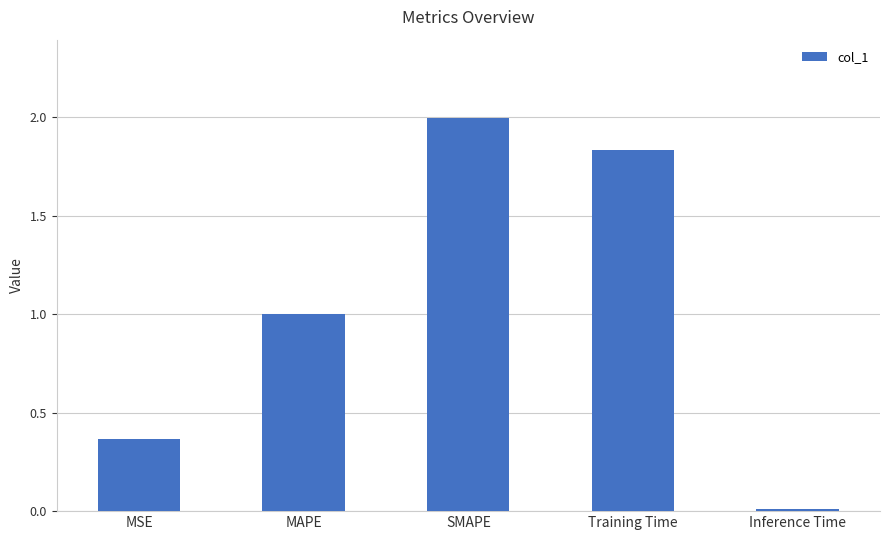

How many data points does each series have?

5